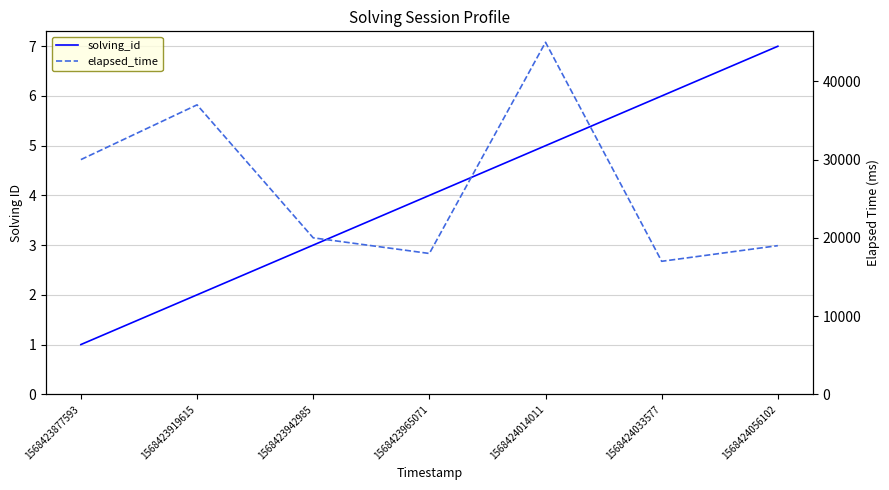

Where does the elapsed_time series first go above 20000?

1568423877593